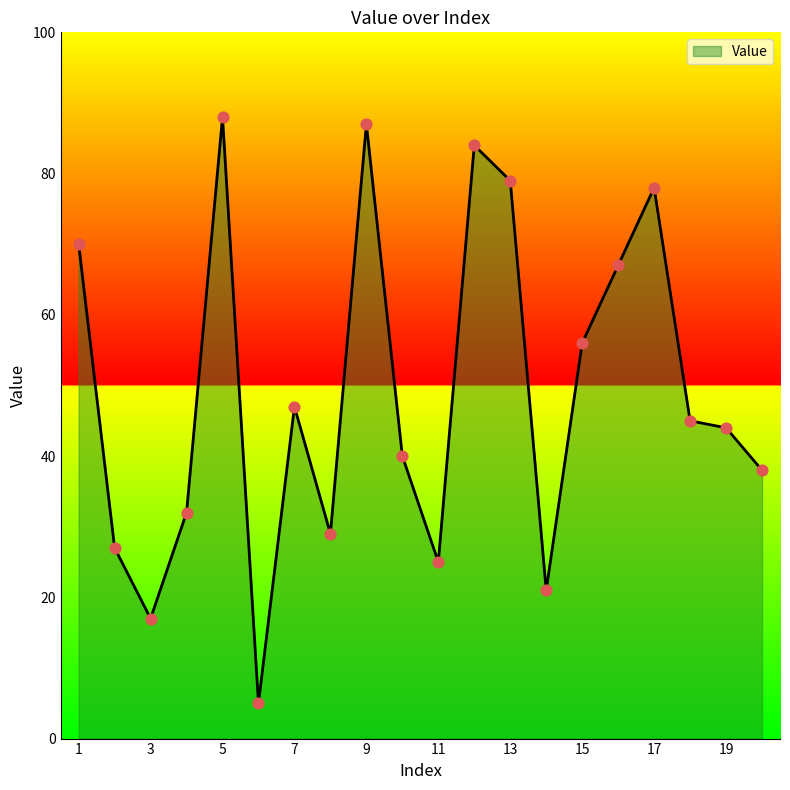

What is the maximum value shown in the chart?

88